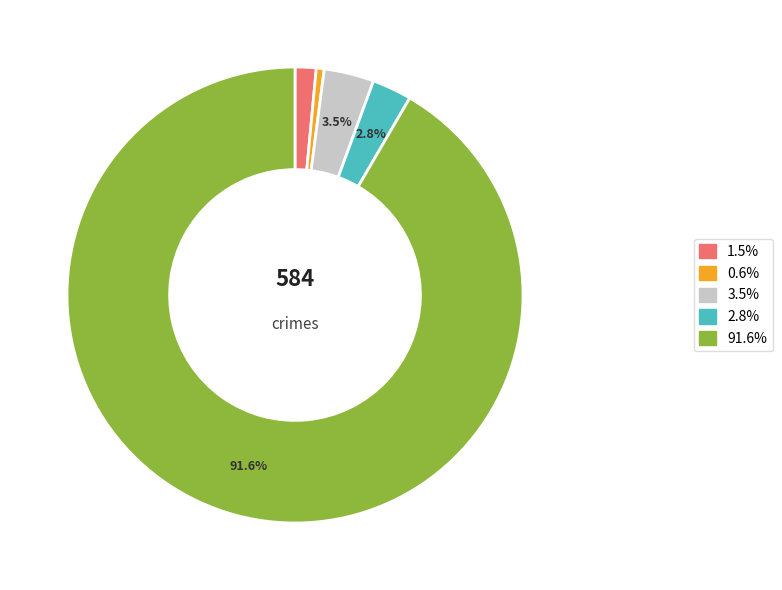

Is there a majority slice in this chart?

Yes